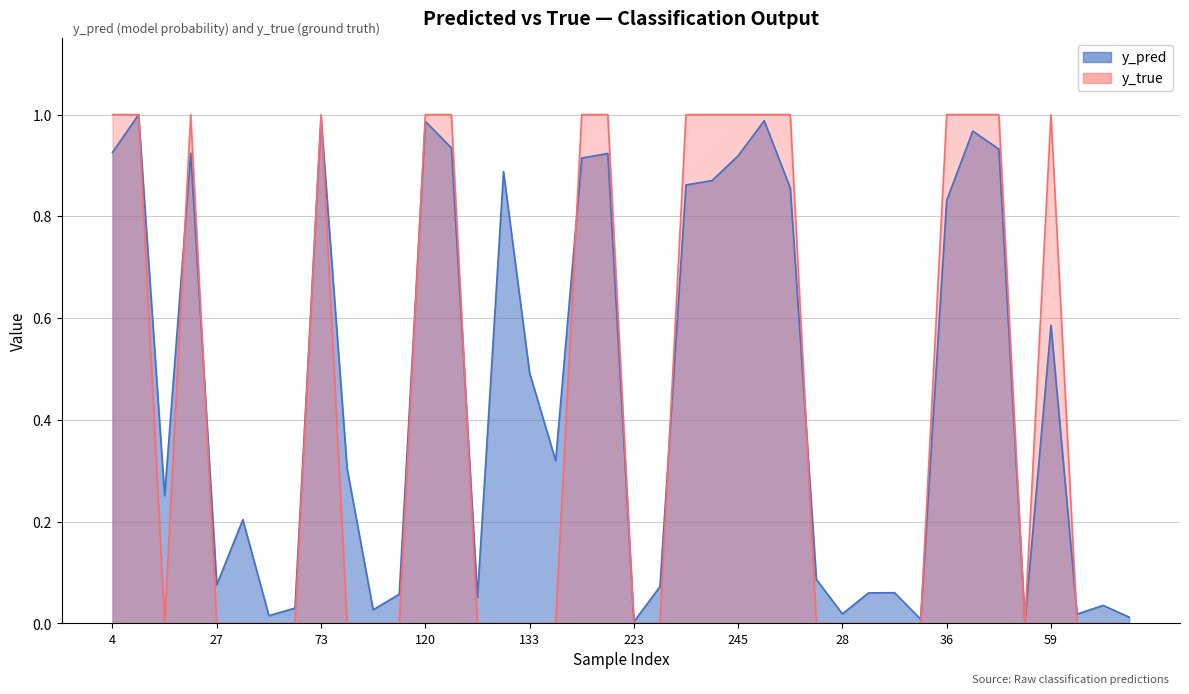

Is the value of y_pred at 98 greater than the value of y_true at 34?

Yes